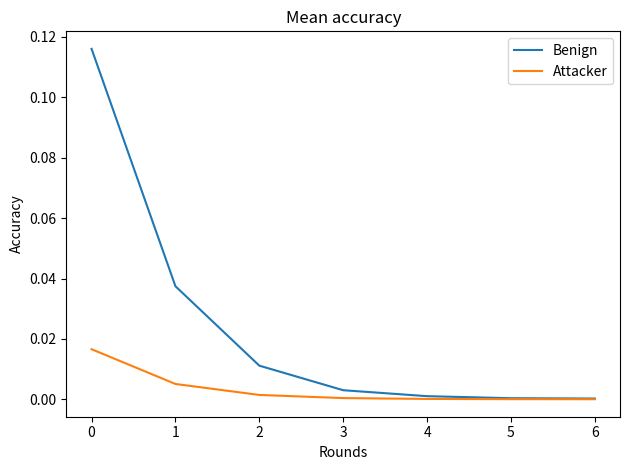

Which series has the largest range (max minus min)?

Benign